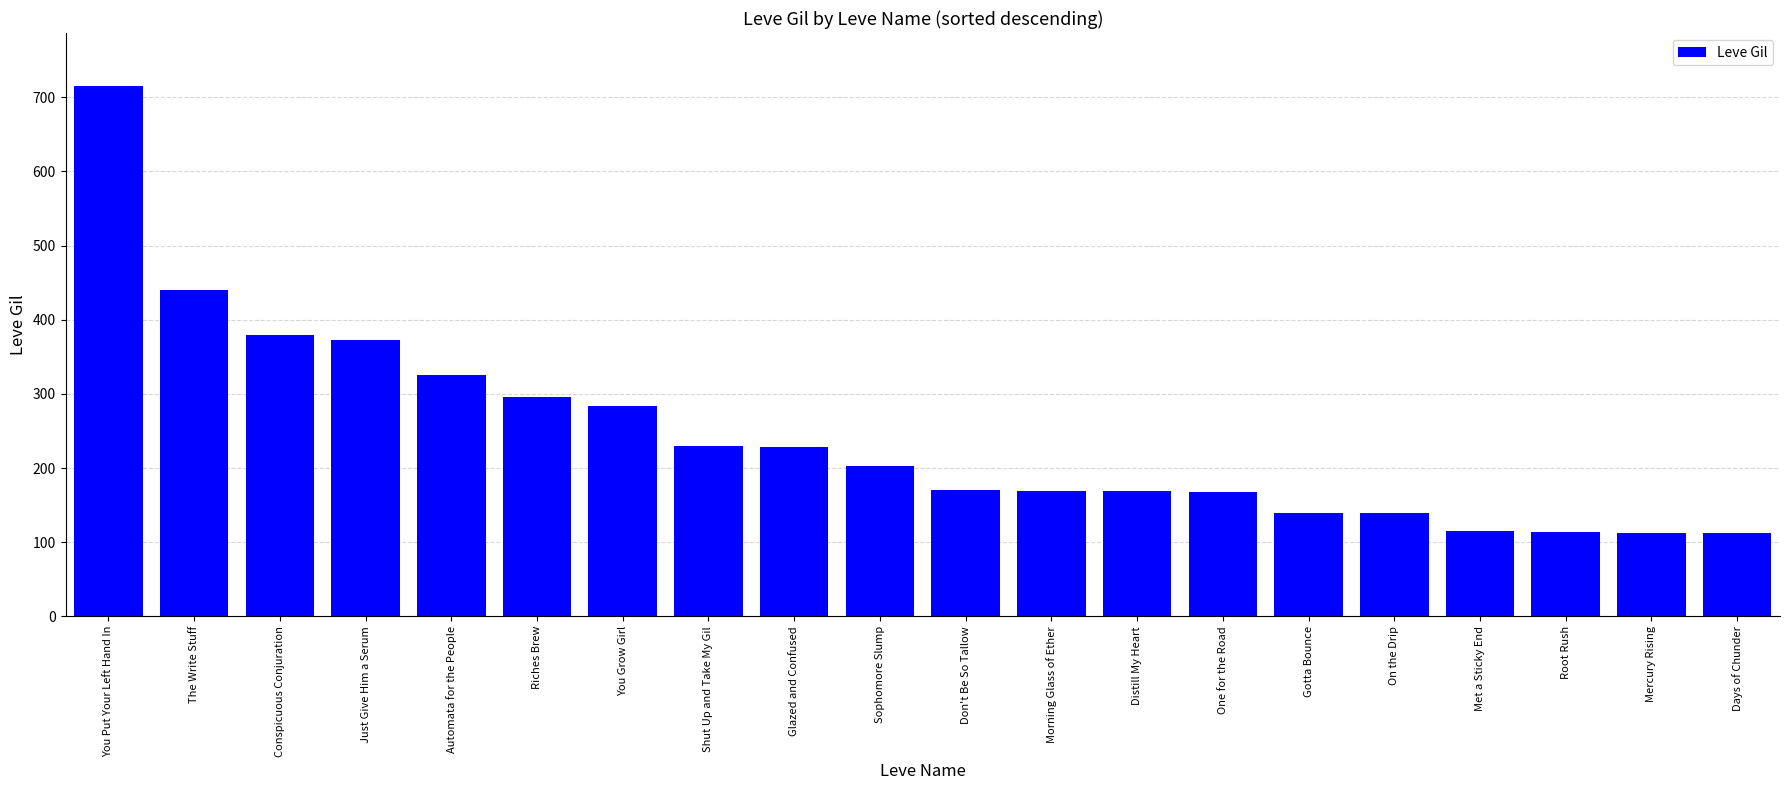

What is the sum of the values at You Grow Girl and Morning Glass of Ether?

453